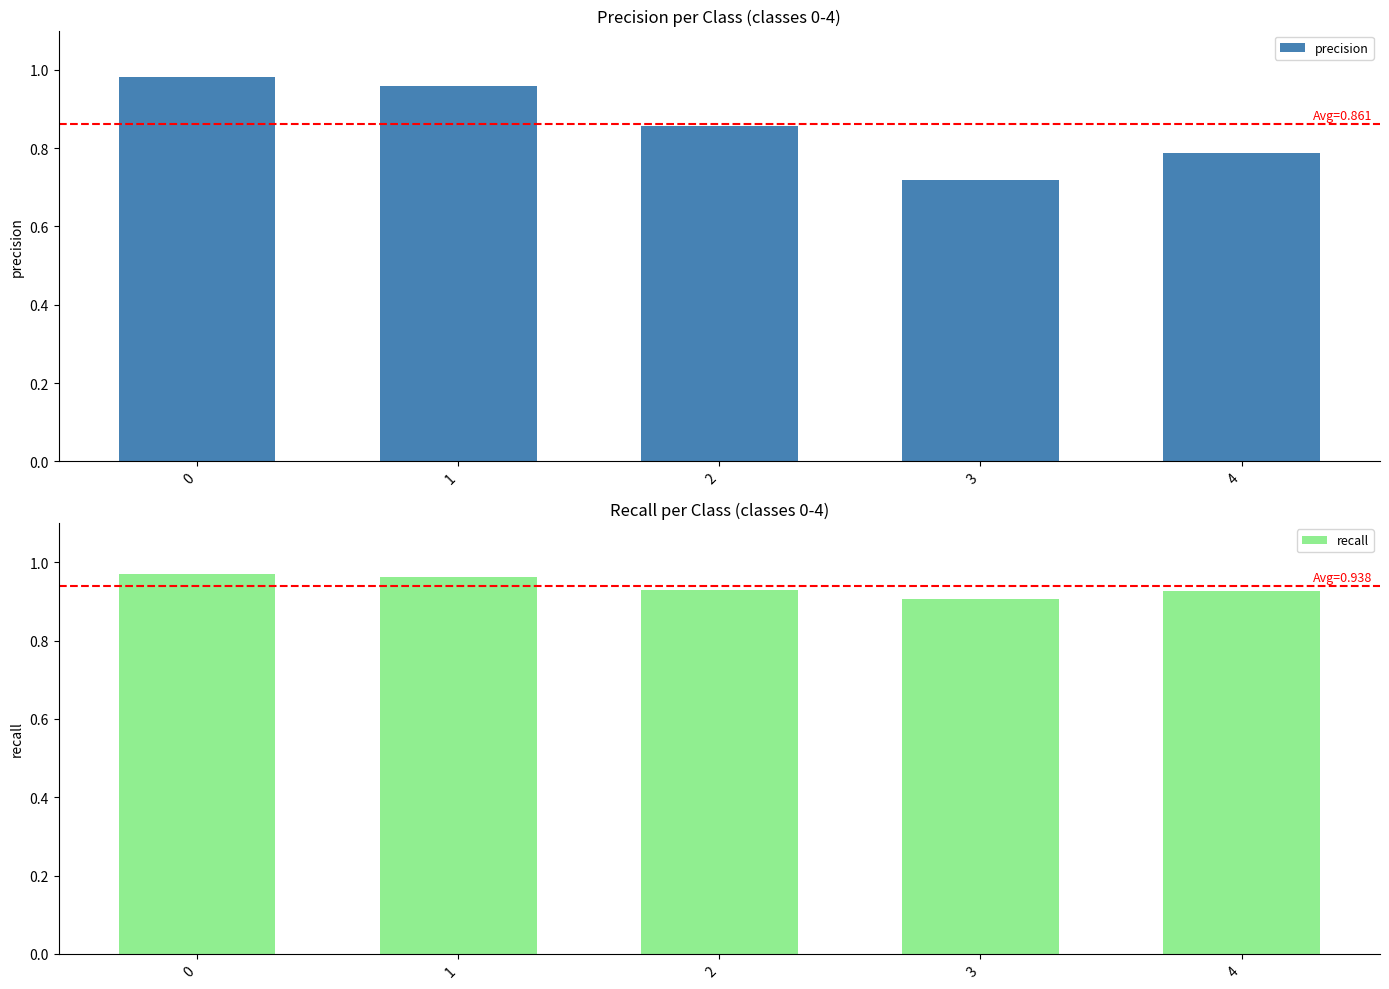

What is the value of the recall bar at the 5th from the left?

0.9